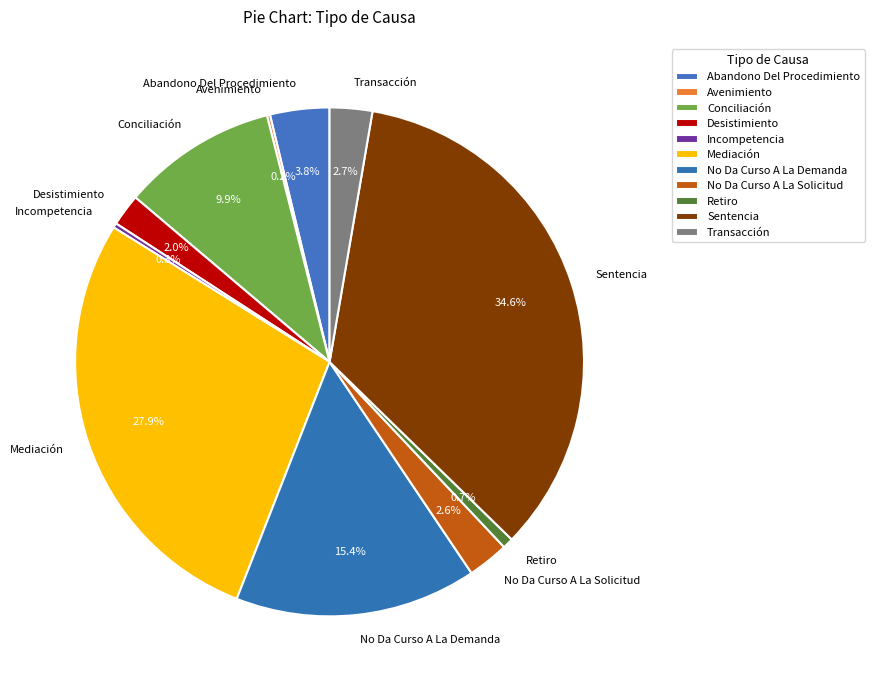

To the nearest percent, what is the combined percentage of Retiro and Abandono Del Procedimiento?

4%